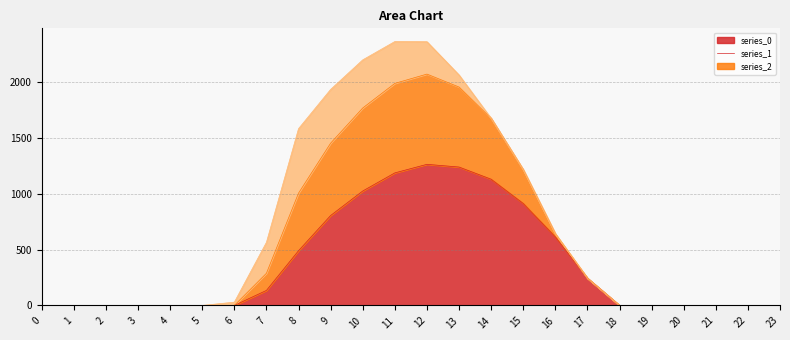

List the labels in order of series_0 (col_0=0.0) value, smallest first.

0, 1, 2, 3, 4, 5, 6, 18, 19, 20, 21, 22, 23, 7, 17, 8, 16, 9, 15, 10, 14, 11, 13, 12